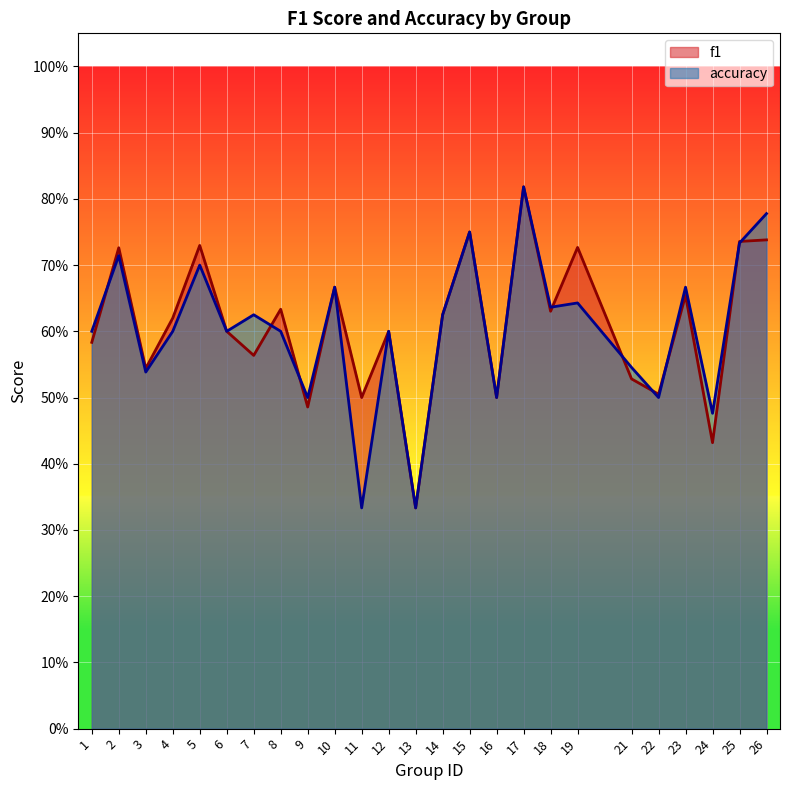

What is the value of the accuracy point at the 20th from the left?

0.5